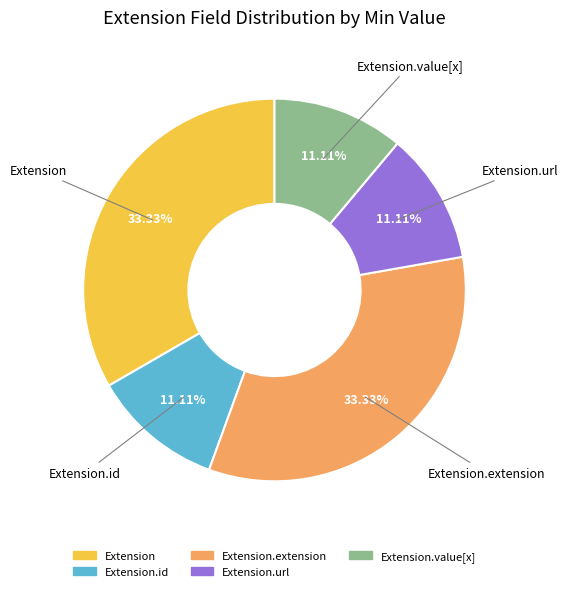

Is there a majority slice in this chart?

No